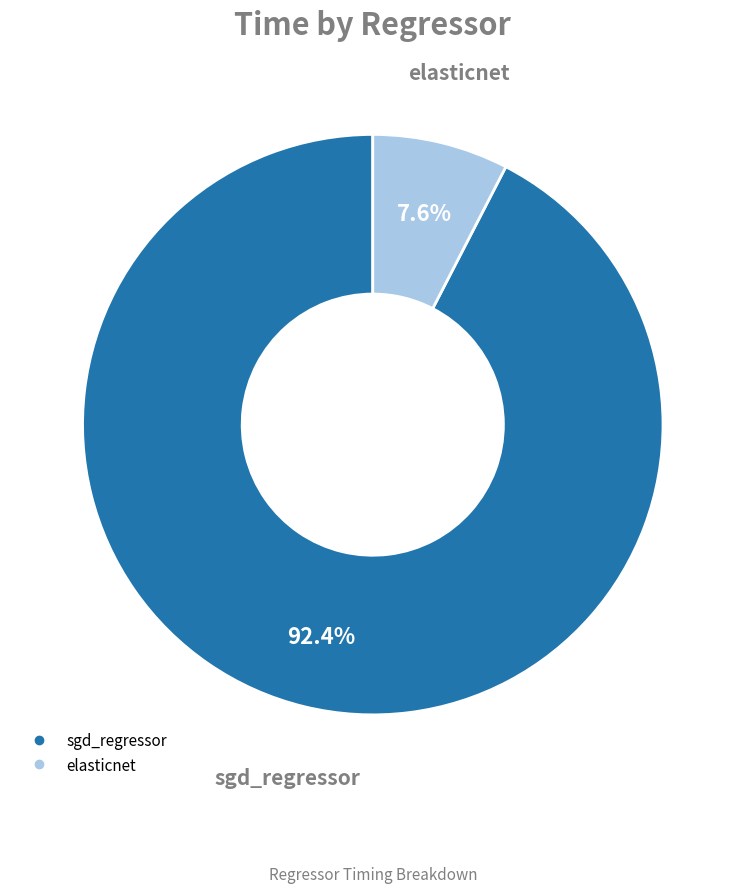

To the nearest percent, what portion does elasticnet represent?

8%